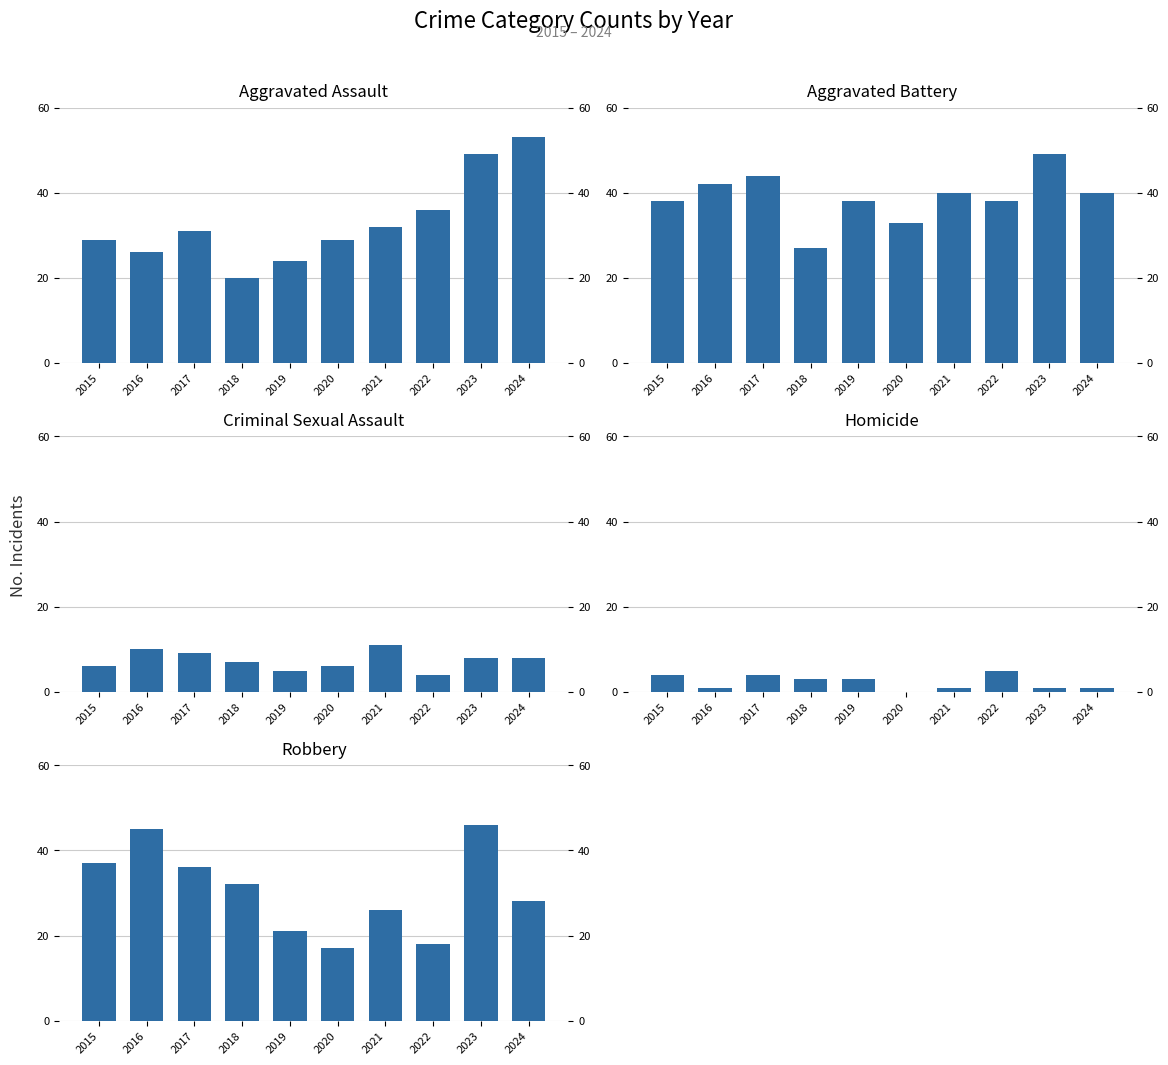

Is it true that Robbery equals 32 at 2018?

True